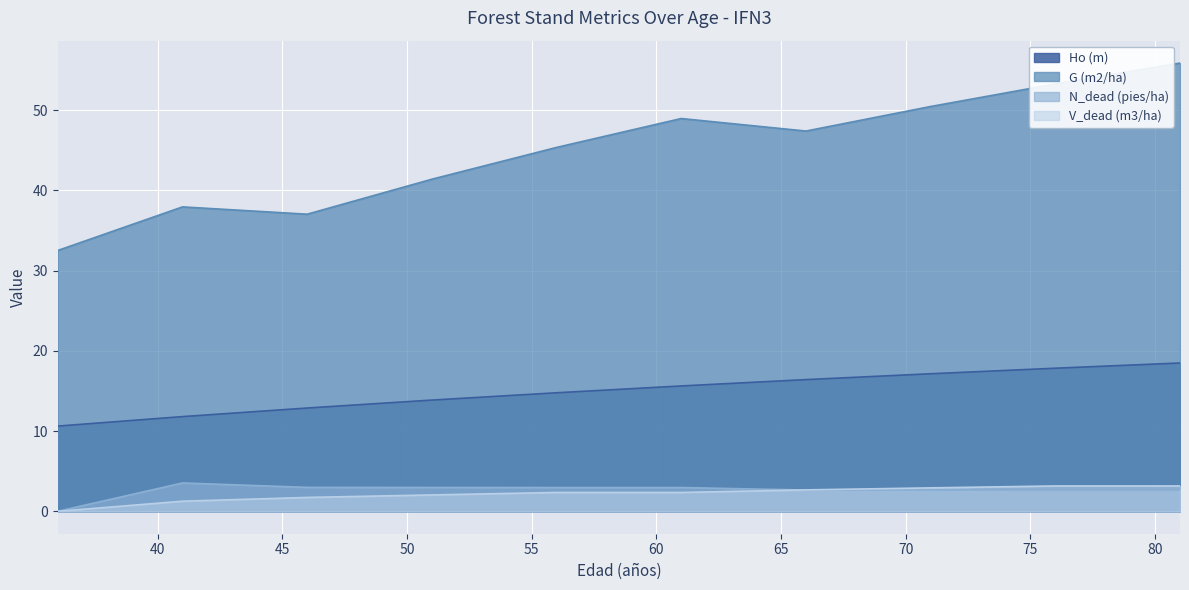

At which category does the chart reach its minimum across all series?

36